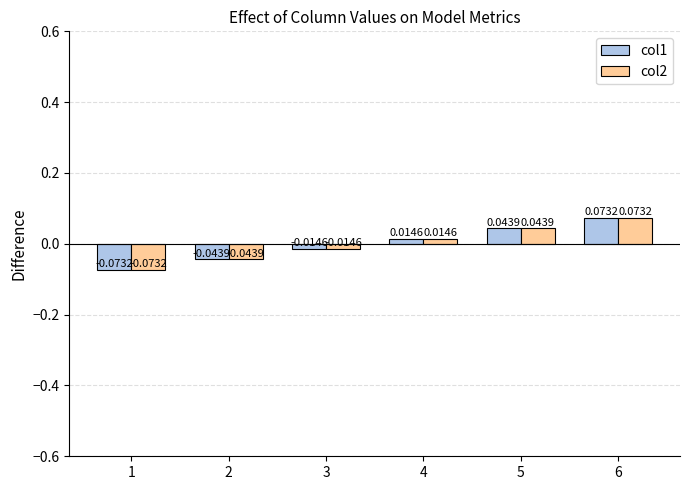

At how many categories does at least one series exceed 0?

3